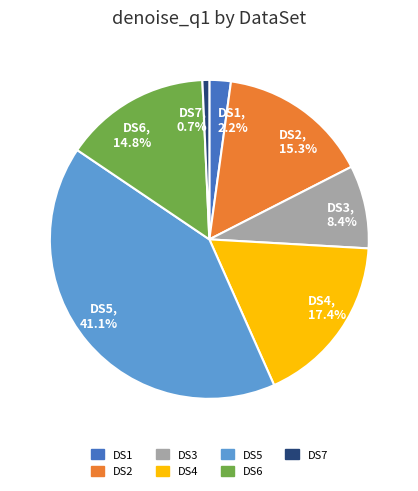

Which slice is the smallest?

DS7